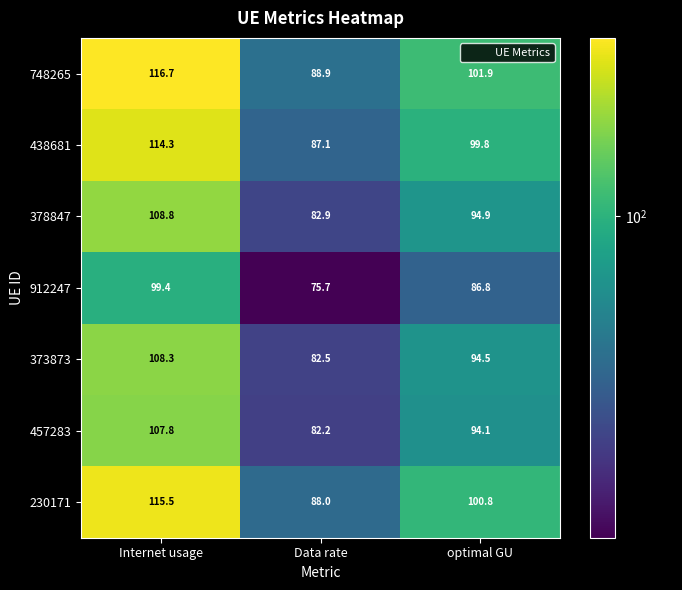

At which category is the sum across all series the highest?

Internet usage